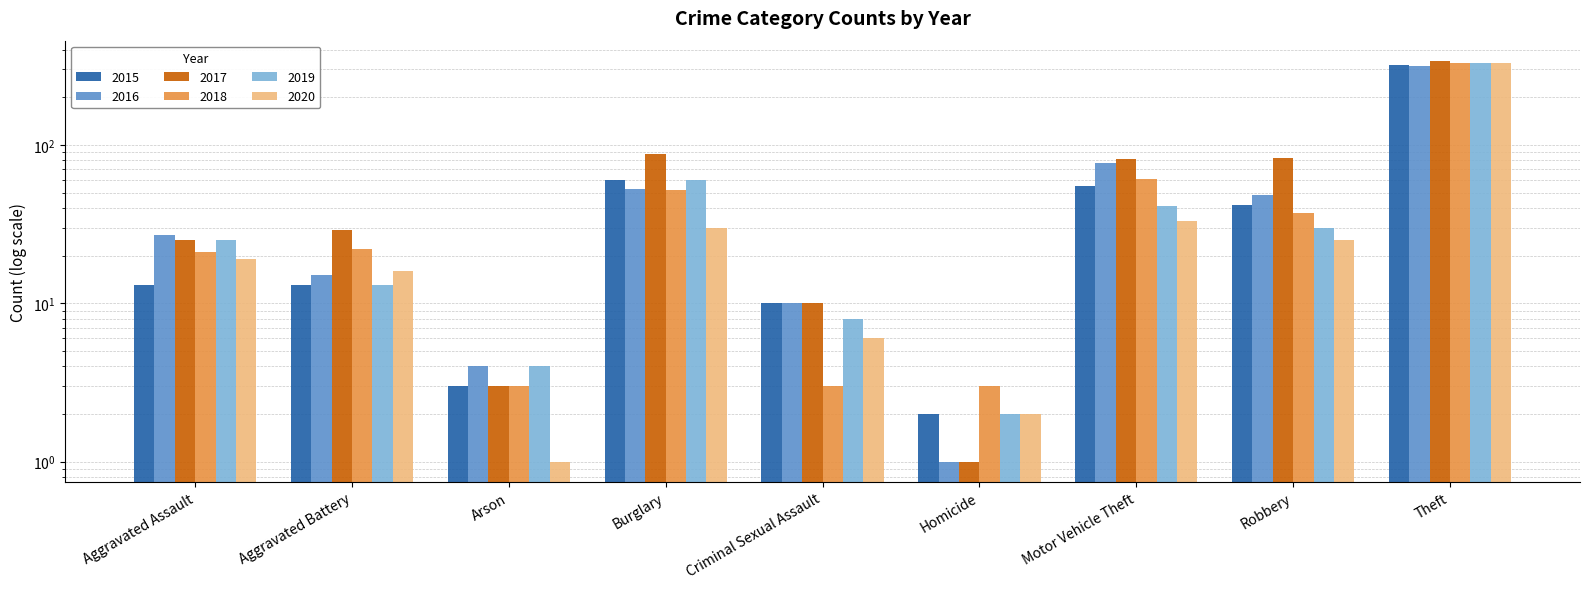

Which series changed the most between Criminal Sexual Assault and Motor Vehicle Theft?

2017